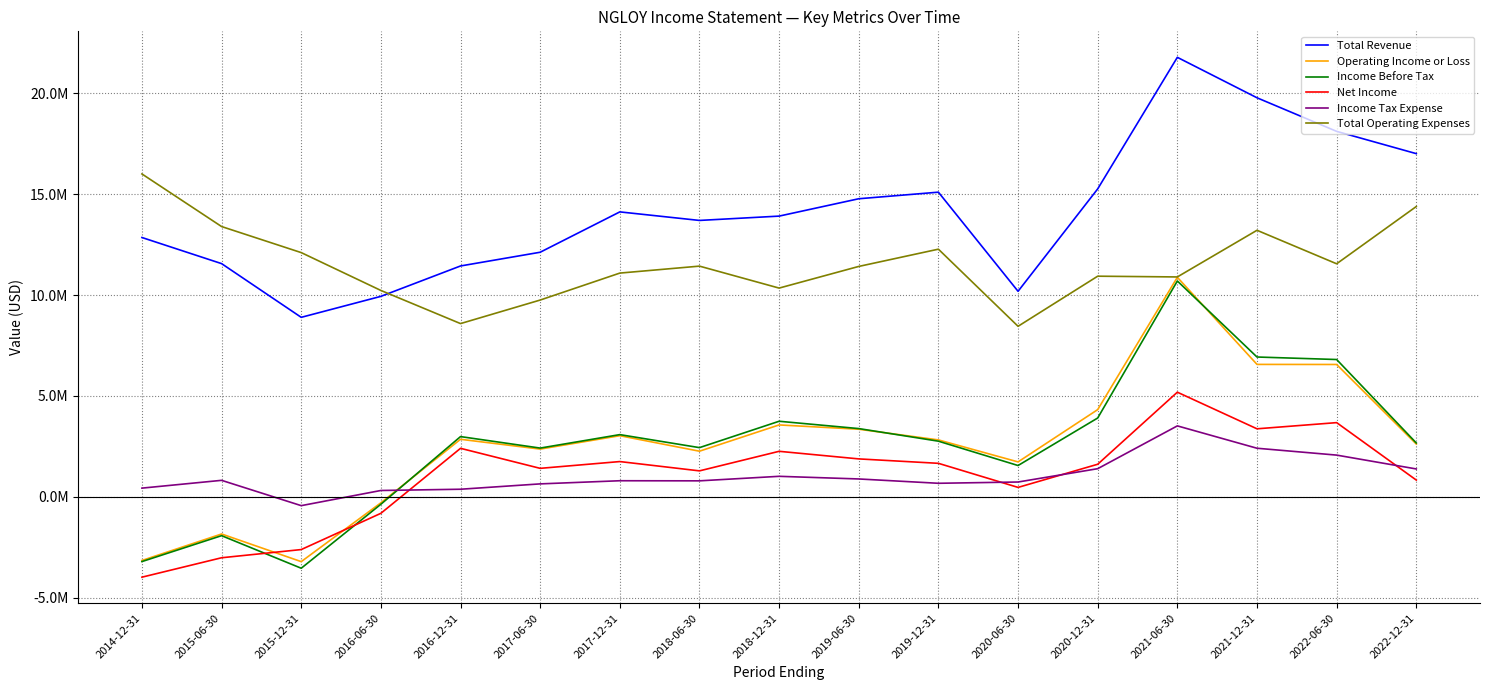

At which category is the sum across all series the highest?

2021-06-30